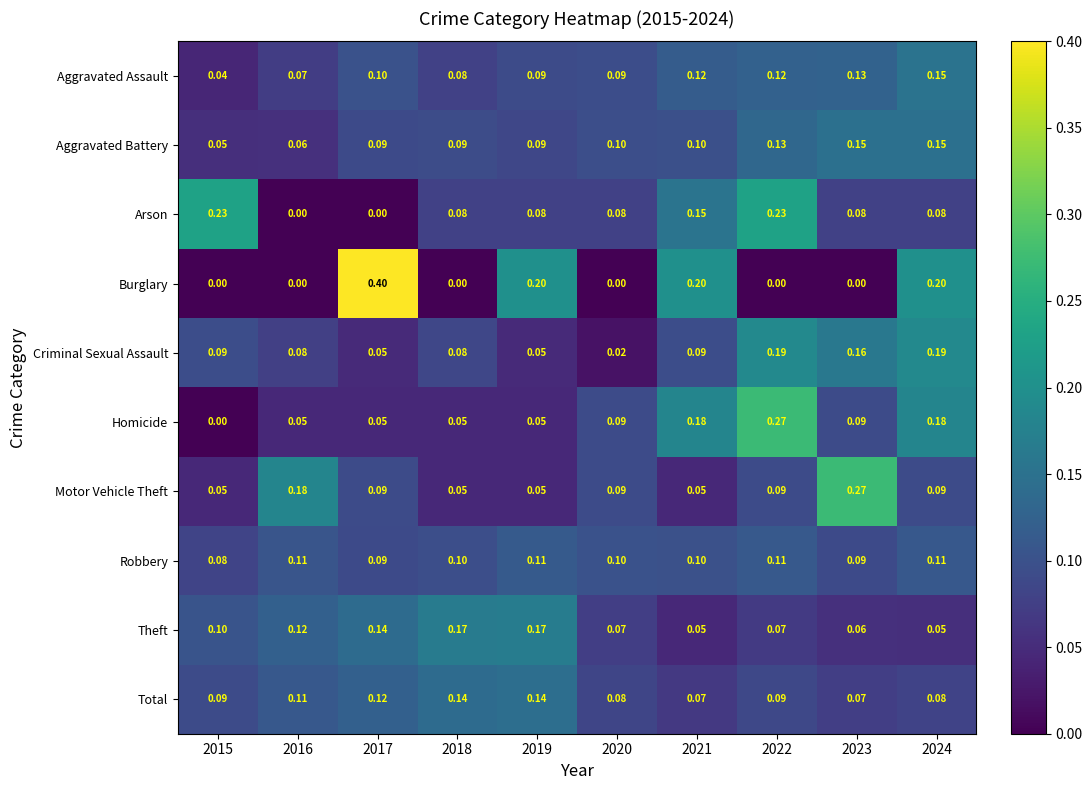

What is the total value across all series at 2021?

1.1